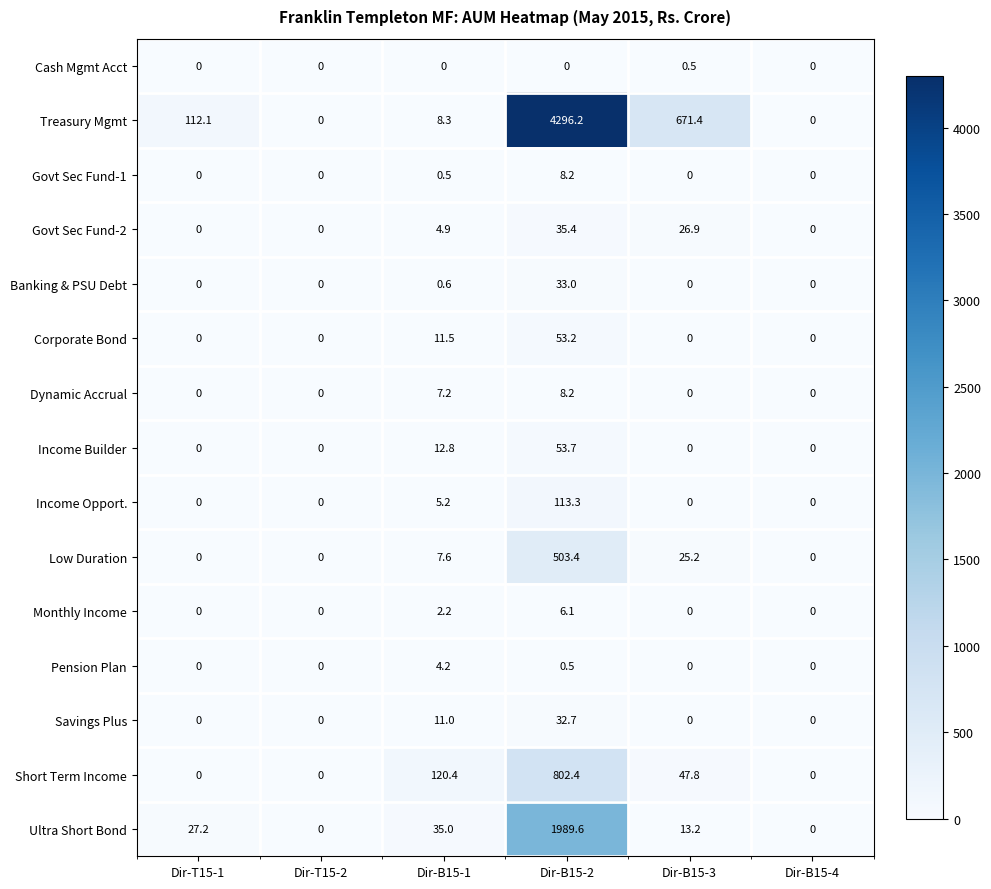

Which series has the widest spread of values?

Treasury Mgmt